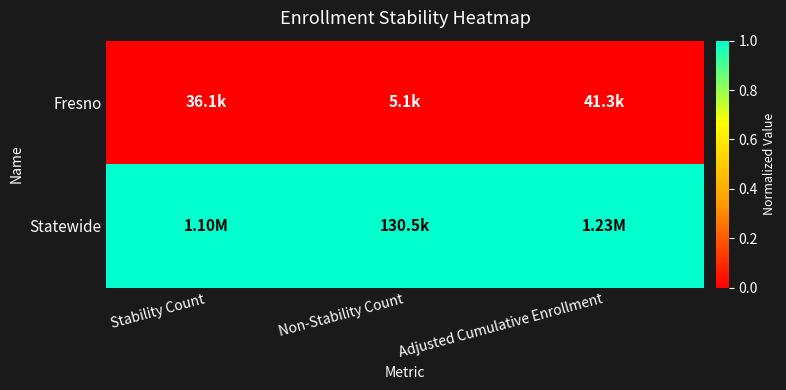

How many series are shown in this chart?

2